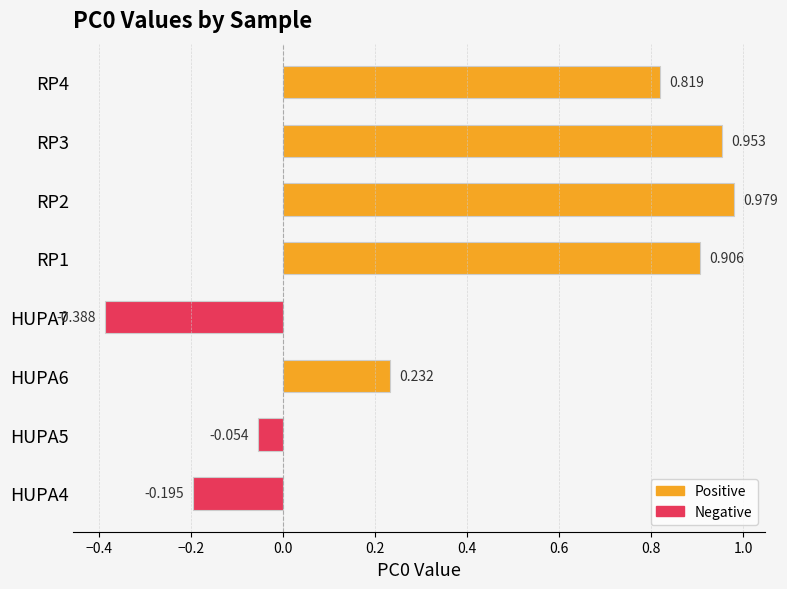

What position from the left is RP3?

7